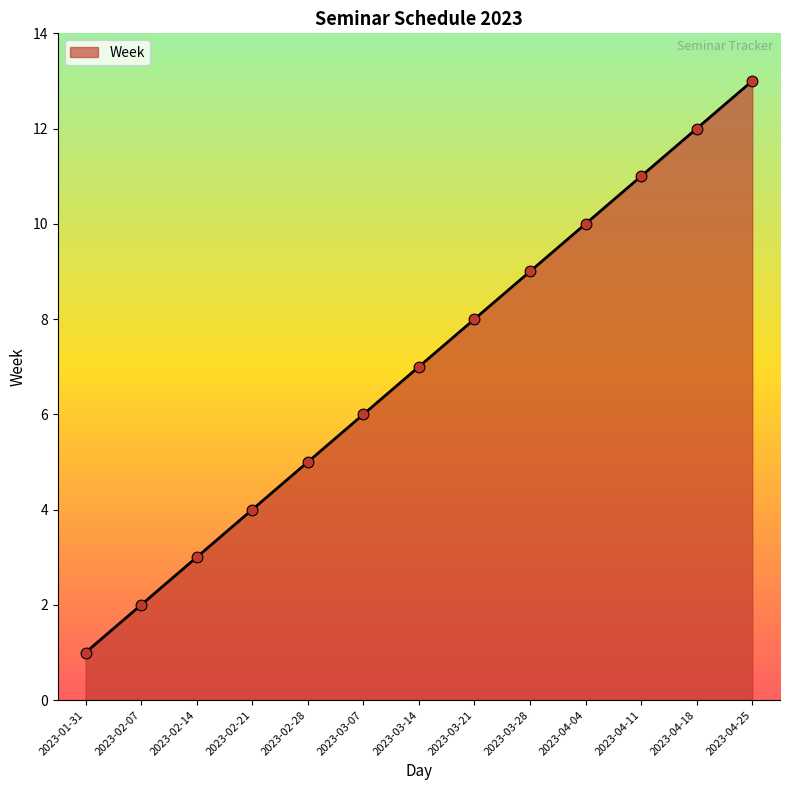

What is the ratio of the value at 2023-04-25 to the value at 2023-03-07?

2.2